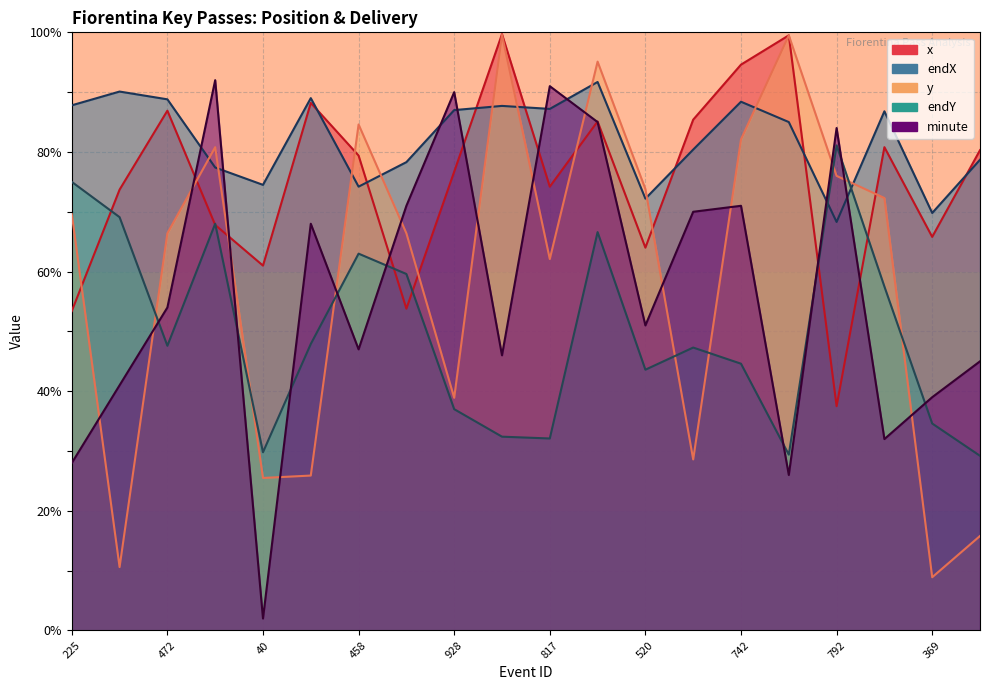

Does the chart display data point markers on the line(s)?

No